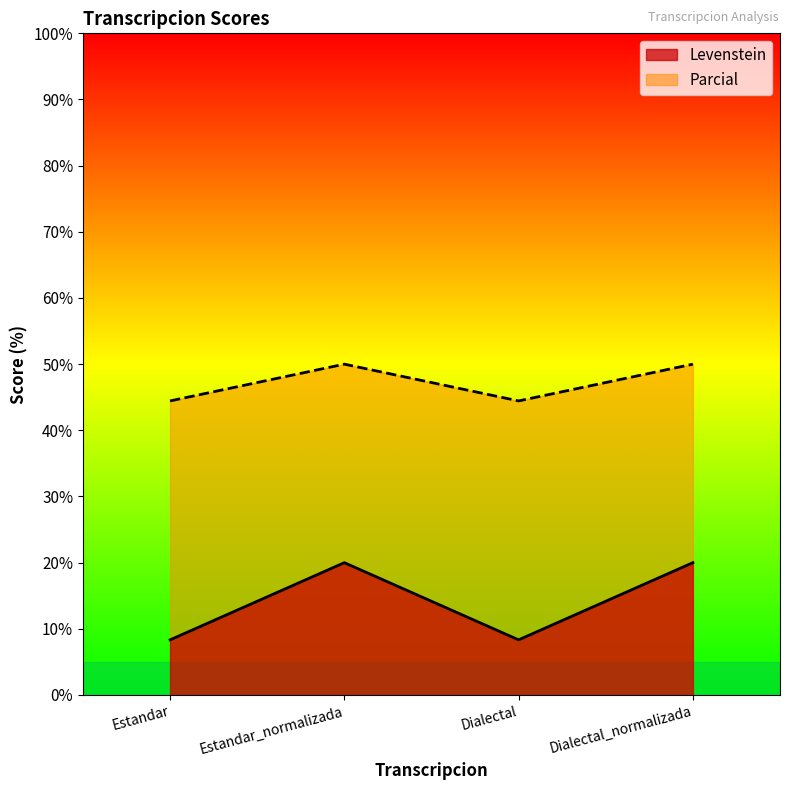

At which category is the sum across all series the highest?

Estandar_normalizada